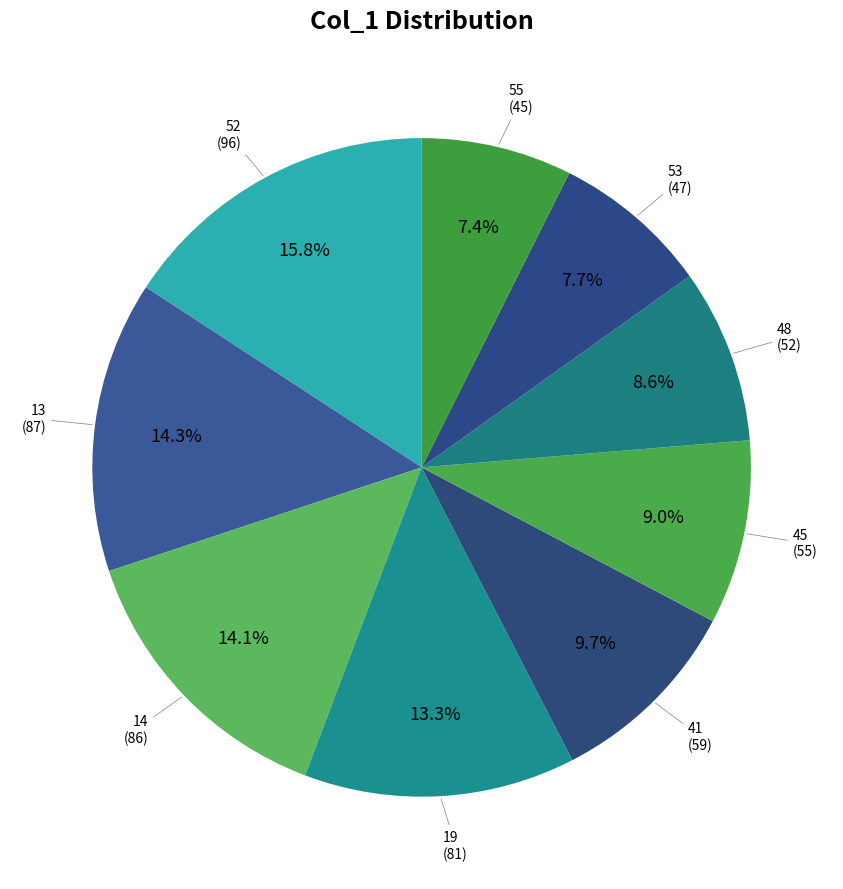

The 13 slice represents 2% of the pie. True or false?

False